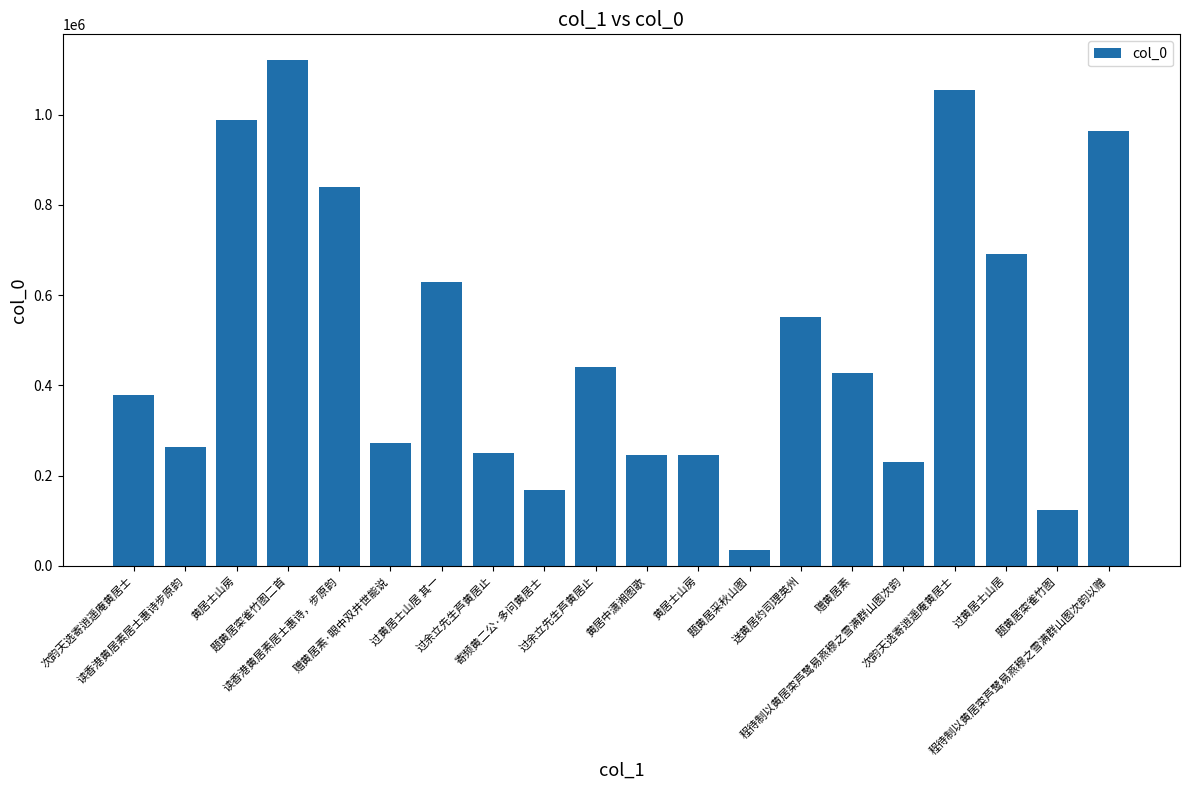

Is it true that the value at 赠黄居素·眼中双井世能说 is 424086?

False